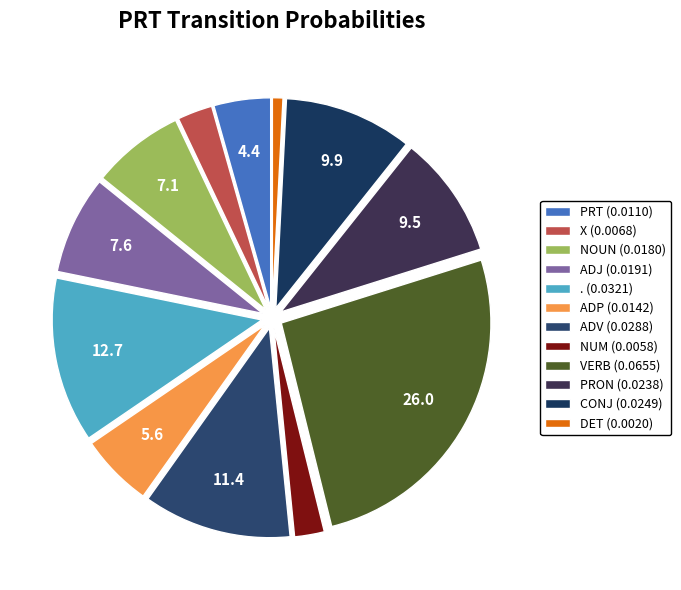

How many slices are in this pie chart?

12